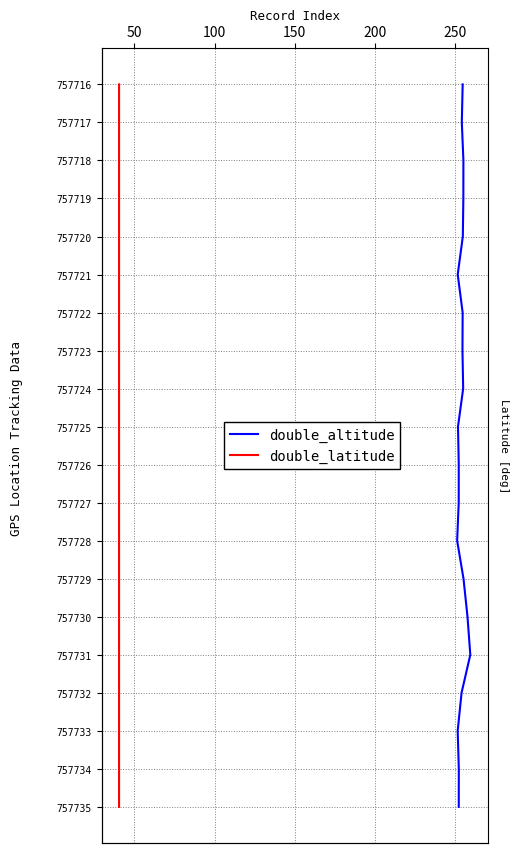

The value of double_altitude at 18 is 26. True or false?

False